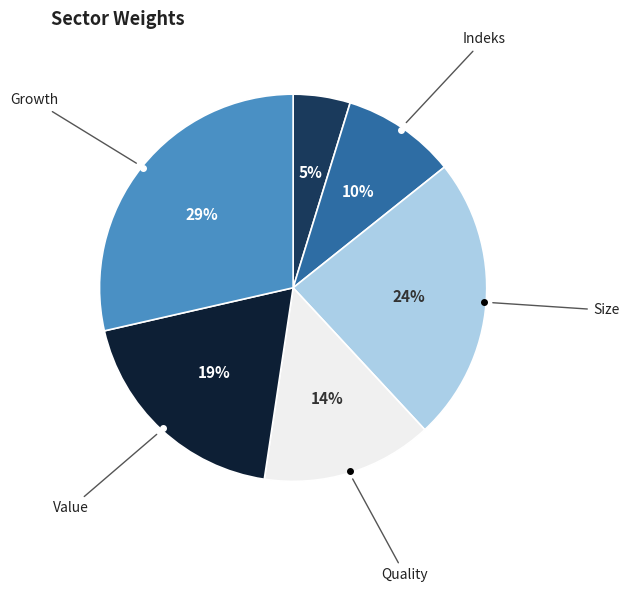

To the nearest percent, what is the average slice percentage?

17%